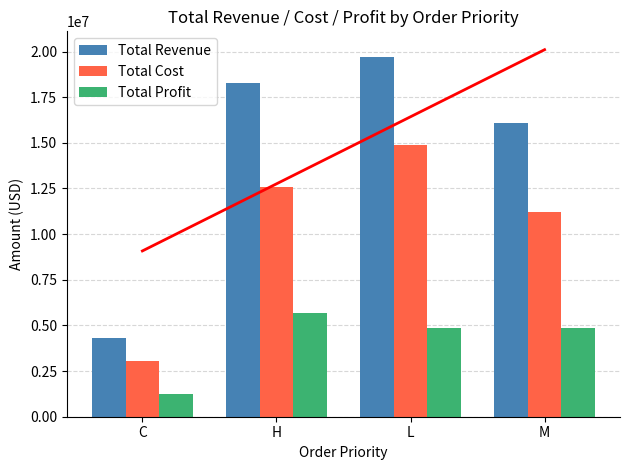

Reading left to right, extract all data points from this chart.

Total Revenue: 4315145.8	18258706.1	19706745.9	16078817.5
Total Cost: 3071149.6	12601671.0	14856702.8	11202243.3
Total Profit: 1243996.2	5657035.1	4850043.1	4876574.2